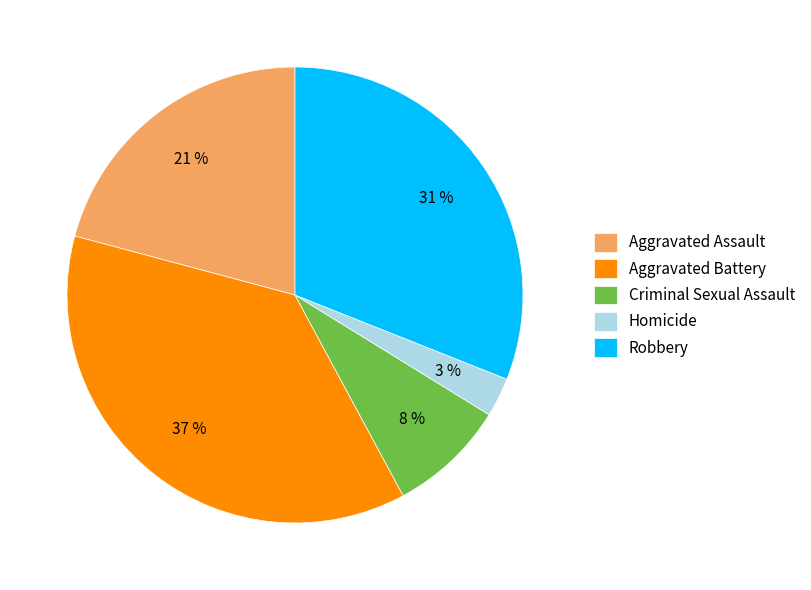

How many slices are in this pie chart?

5